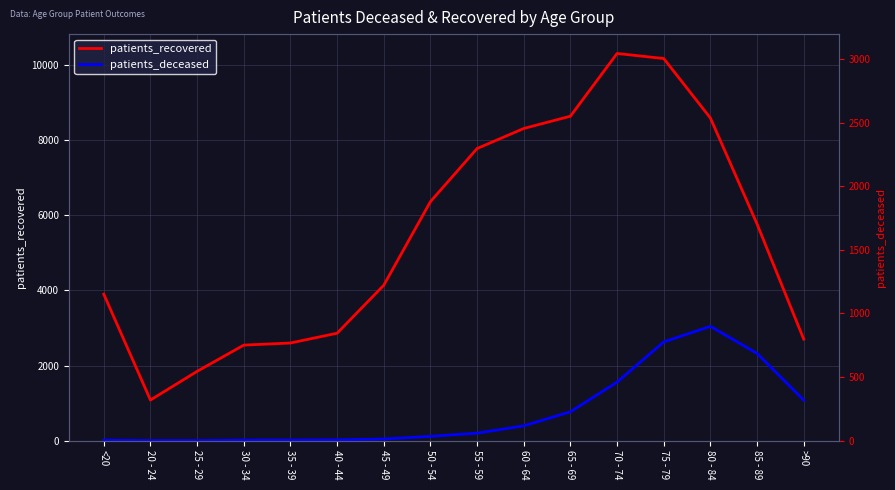

Where does the patients_deceased series first go above 200?

60 - 64